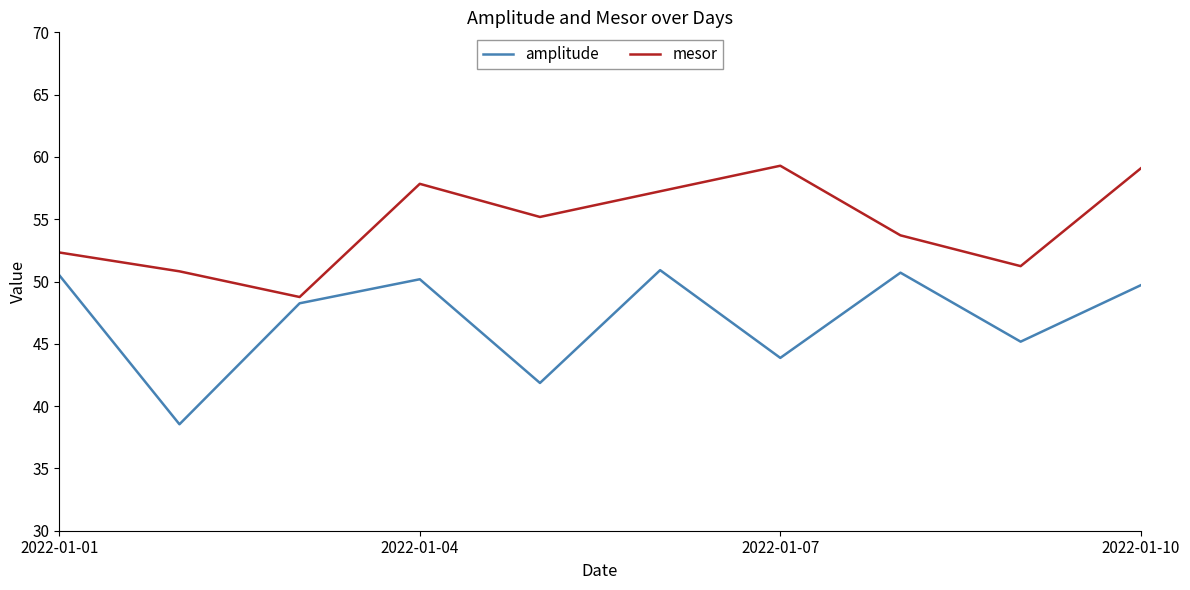

What is the difference between the maximum and minimum values in the mesor series?

10.5